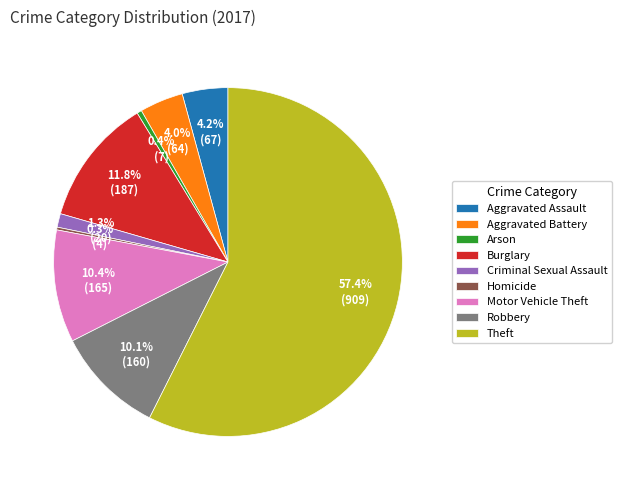

The Arson slice represents 13% of the pie. True or false?

False